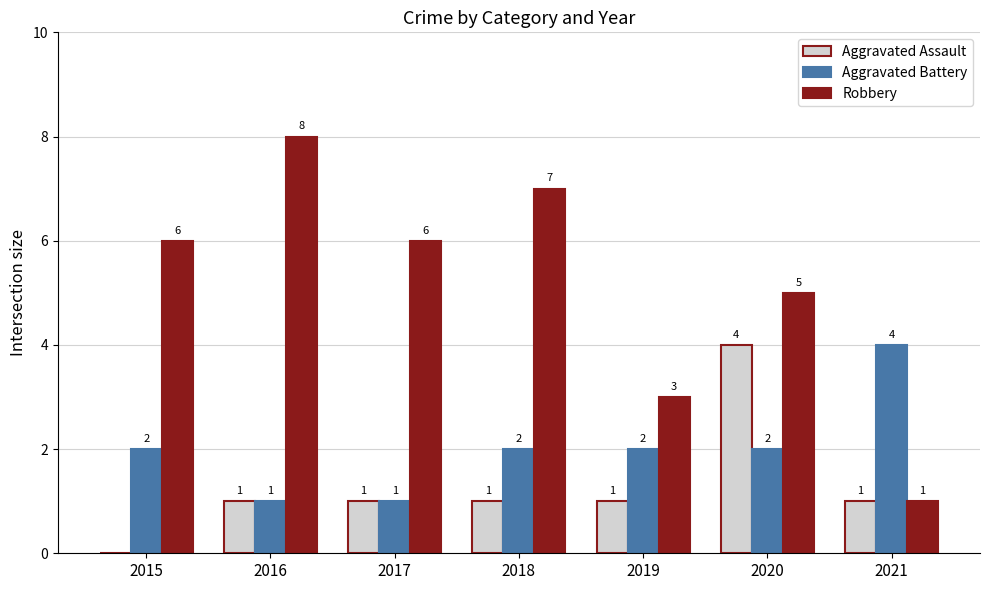

What is the total value across all series at 2020?

11